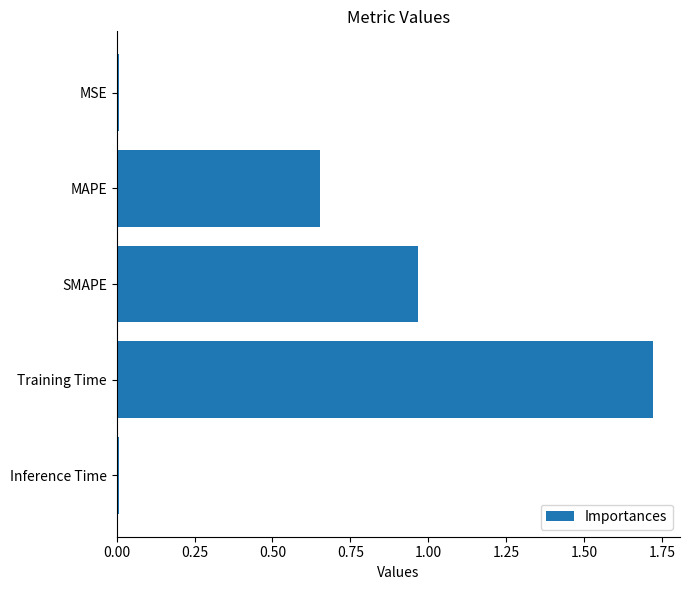

How many series are shown in this chart?

1